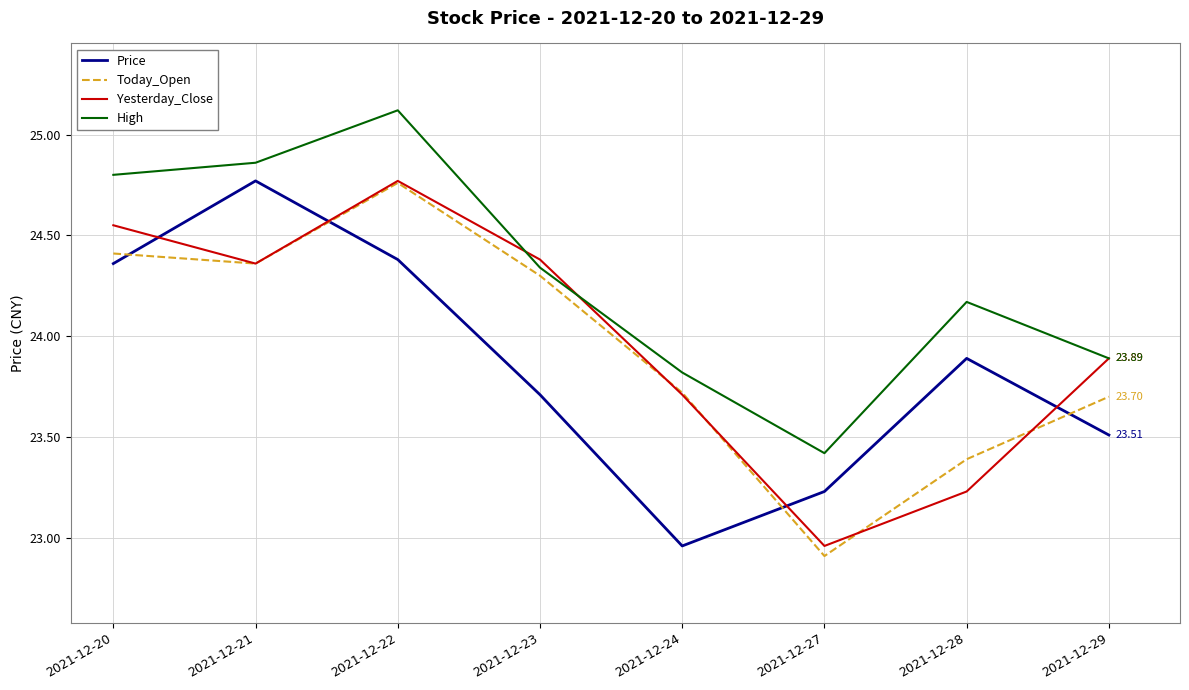

What is the difference between the maximum and minimum values in the High series?

1.7